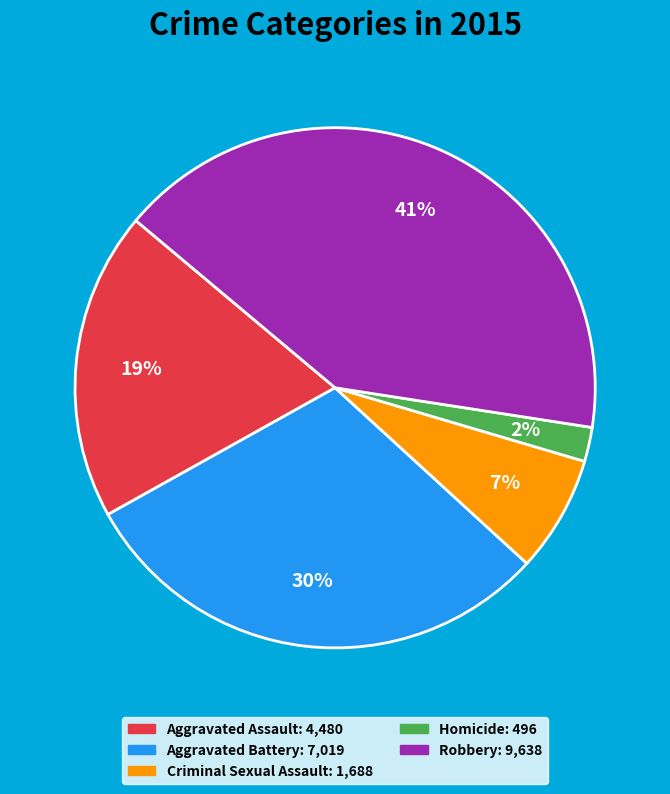

Is there any slice that represents more than half of the pie?

No